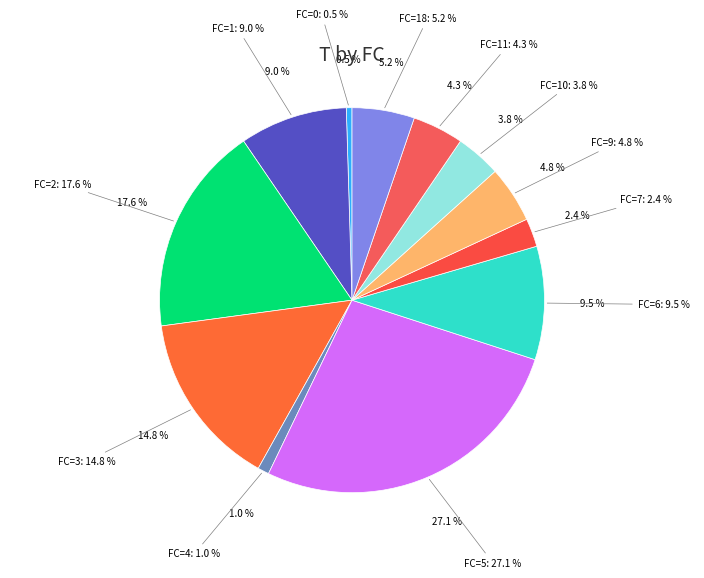

What portion of the pie excludes 4?

99.0%